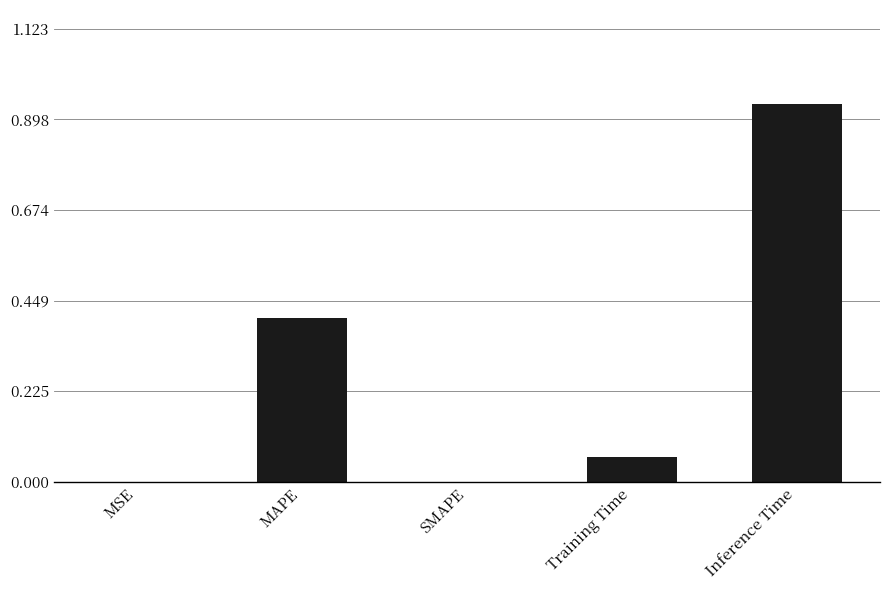

Which category has the highest value across all series?

Inference Time